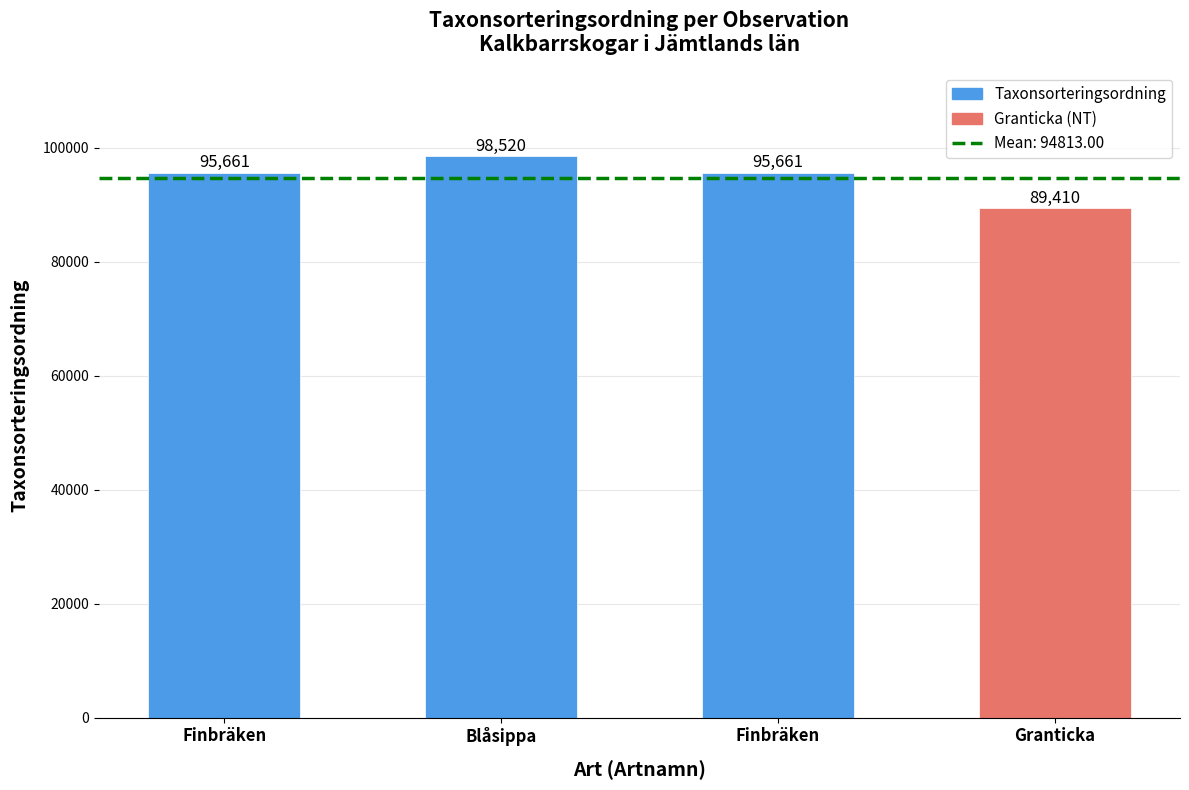

Does the chart contain any negative values?

No